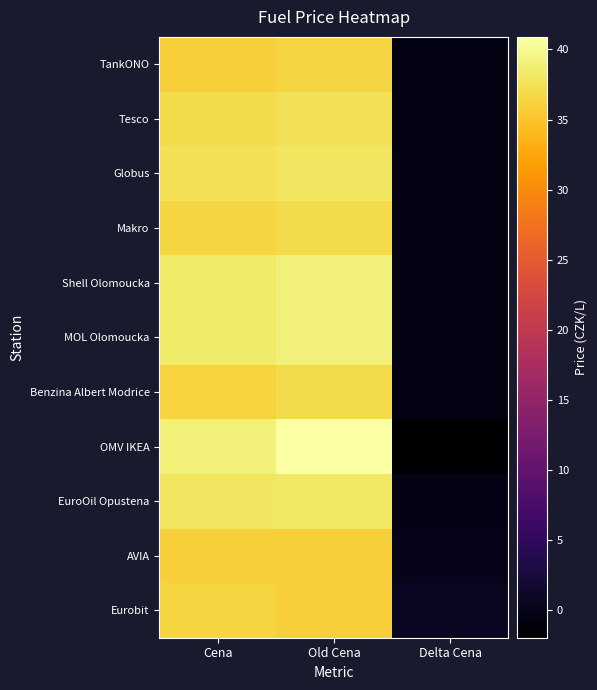

What is the greatest value displayed?

40.9